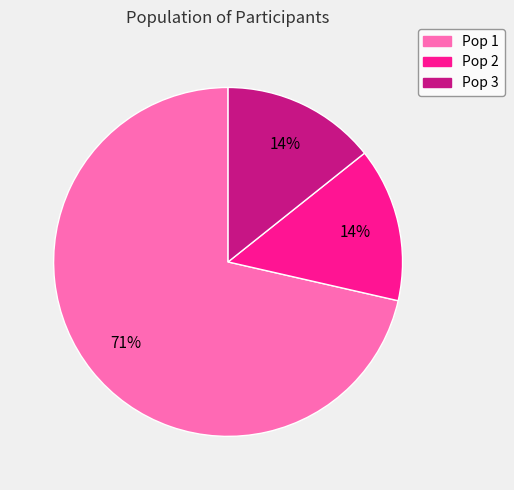

Do Pop 2 and Pop 1 together represent more than half of the pie?

Yes